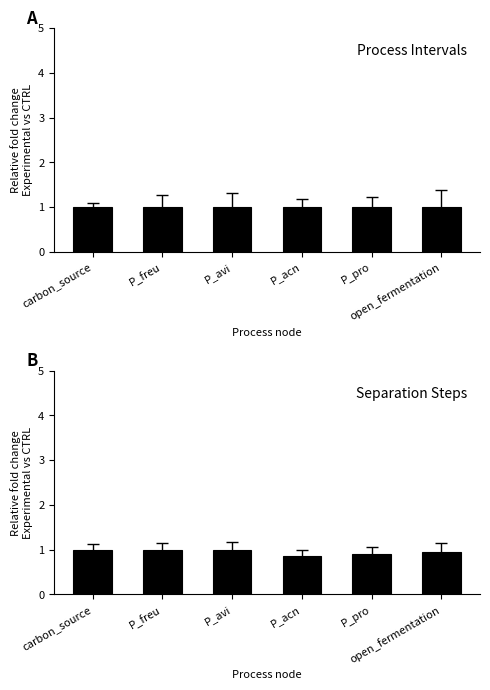

What position from the right is P_pro?

2